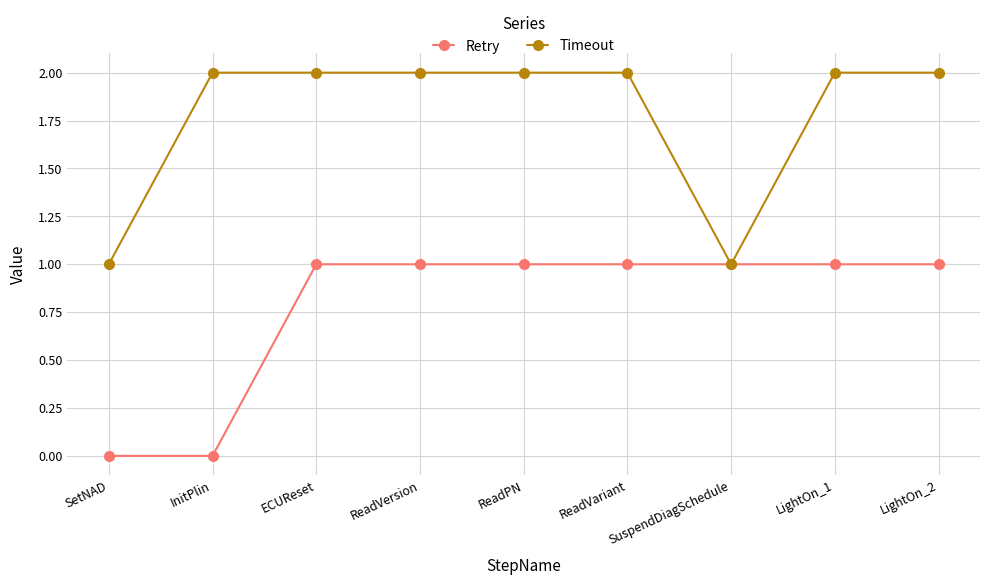

The Timeout series shows 3 at ECUReset. True or false?

False